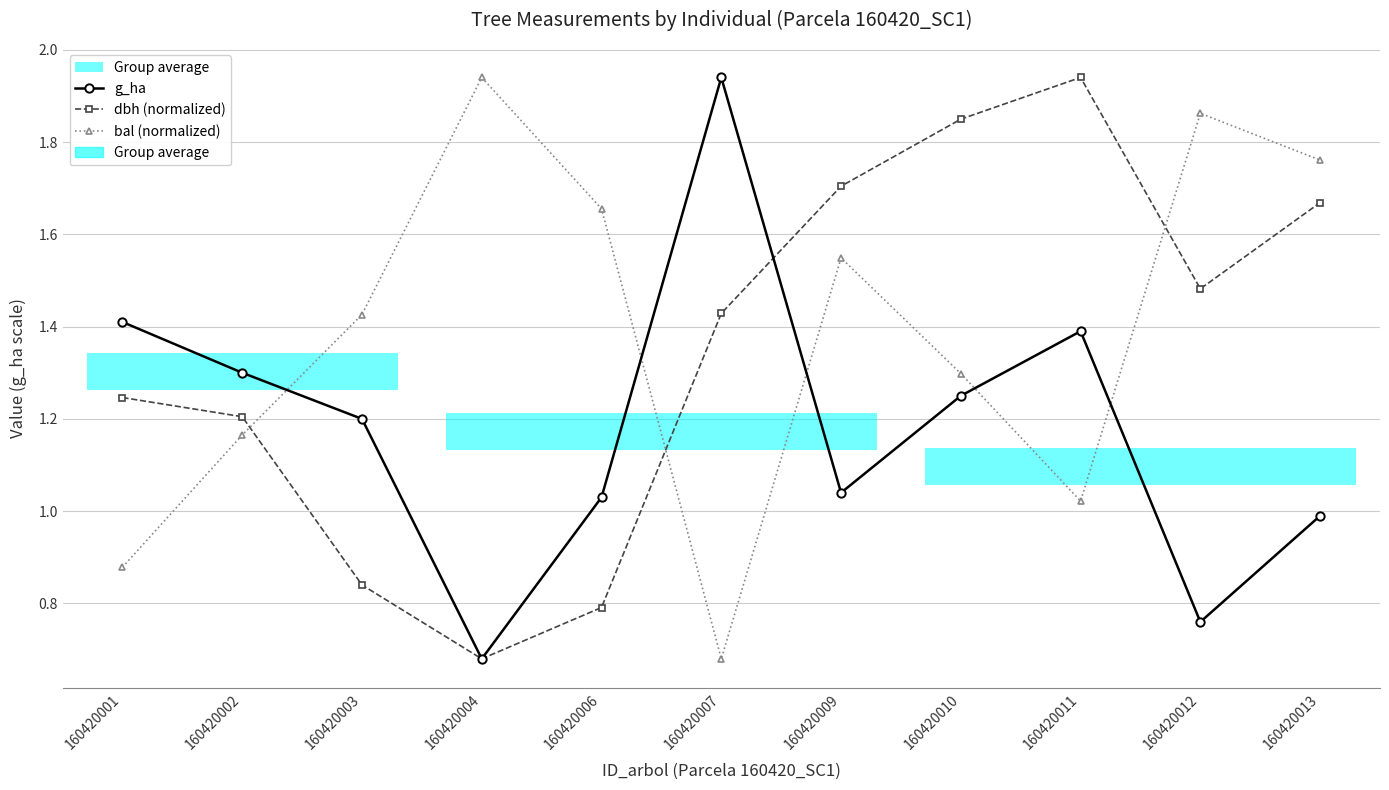

What is the difference between the highest and lowest values at 160420001?

0.5